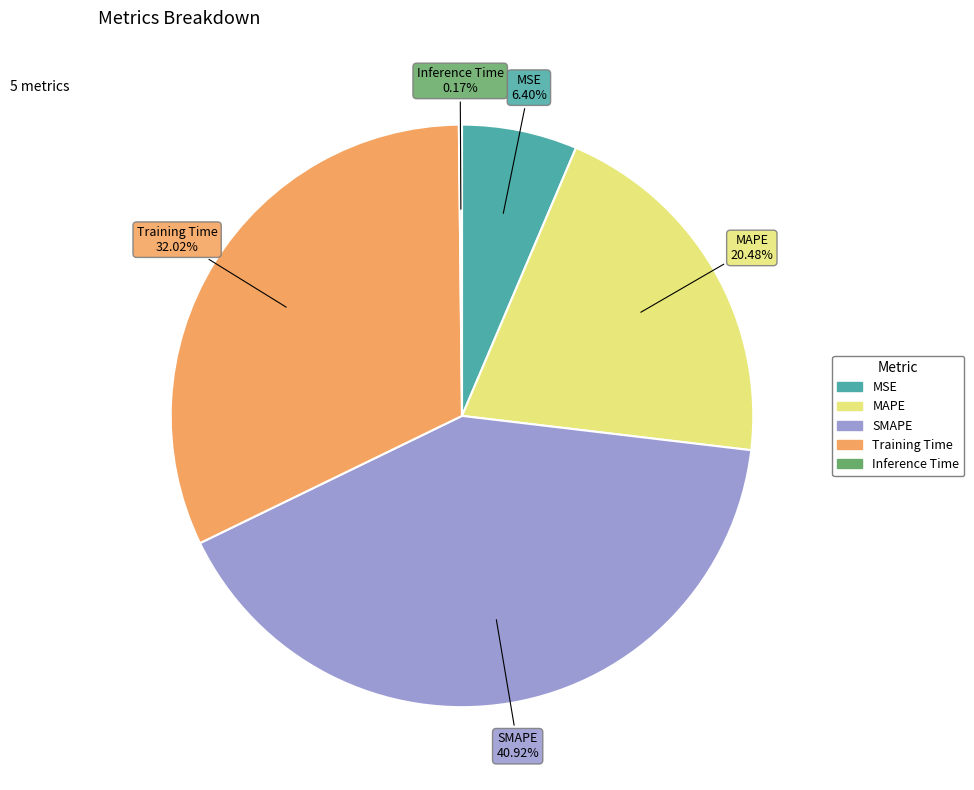

True or false: MAPE accounts for 20% of the total.

True